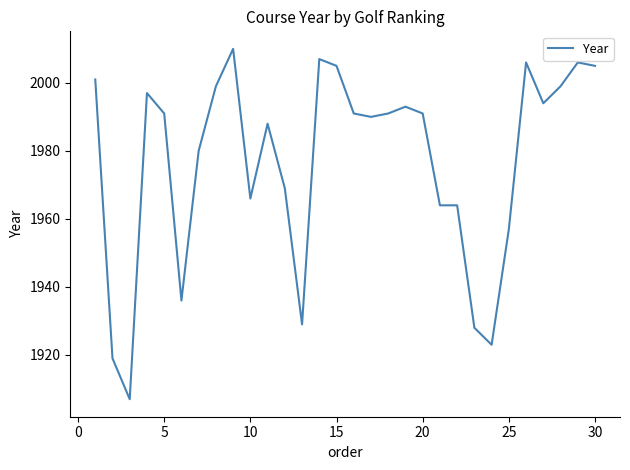

What is the minimum value shown in the chart?

1907